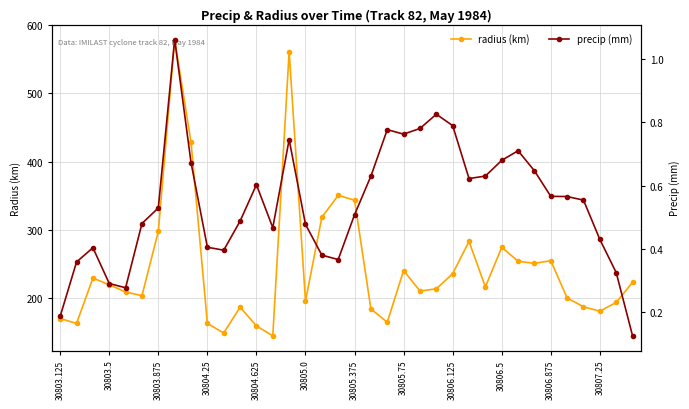

True or false: radius (km) and precip (mm) cross at least once.

False